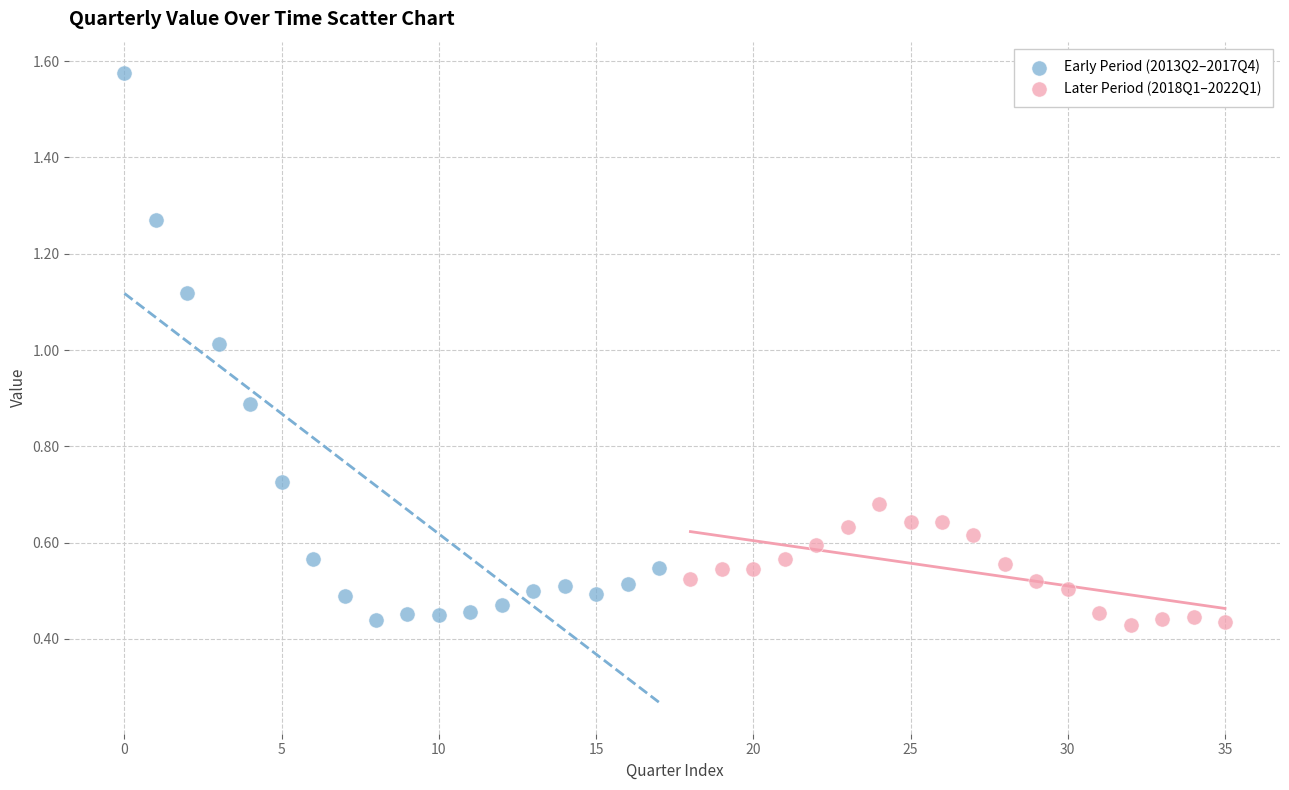

Which series reaches the maximum Y coordinate?

Early Period (2013Q2–2017Q4)